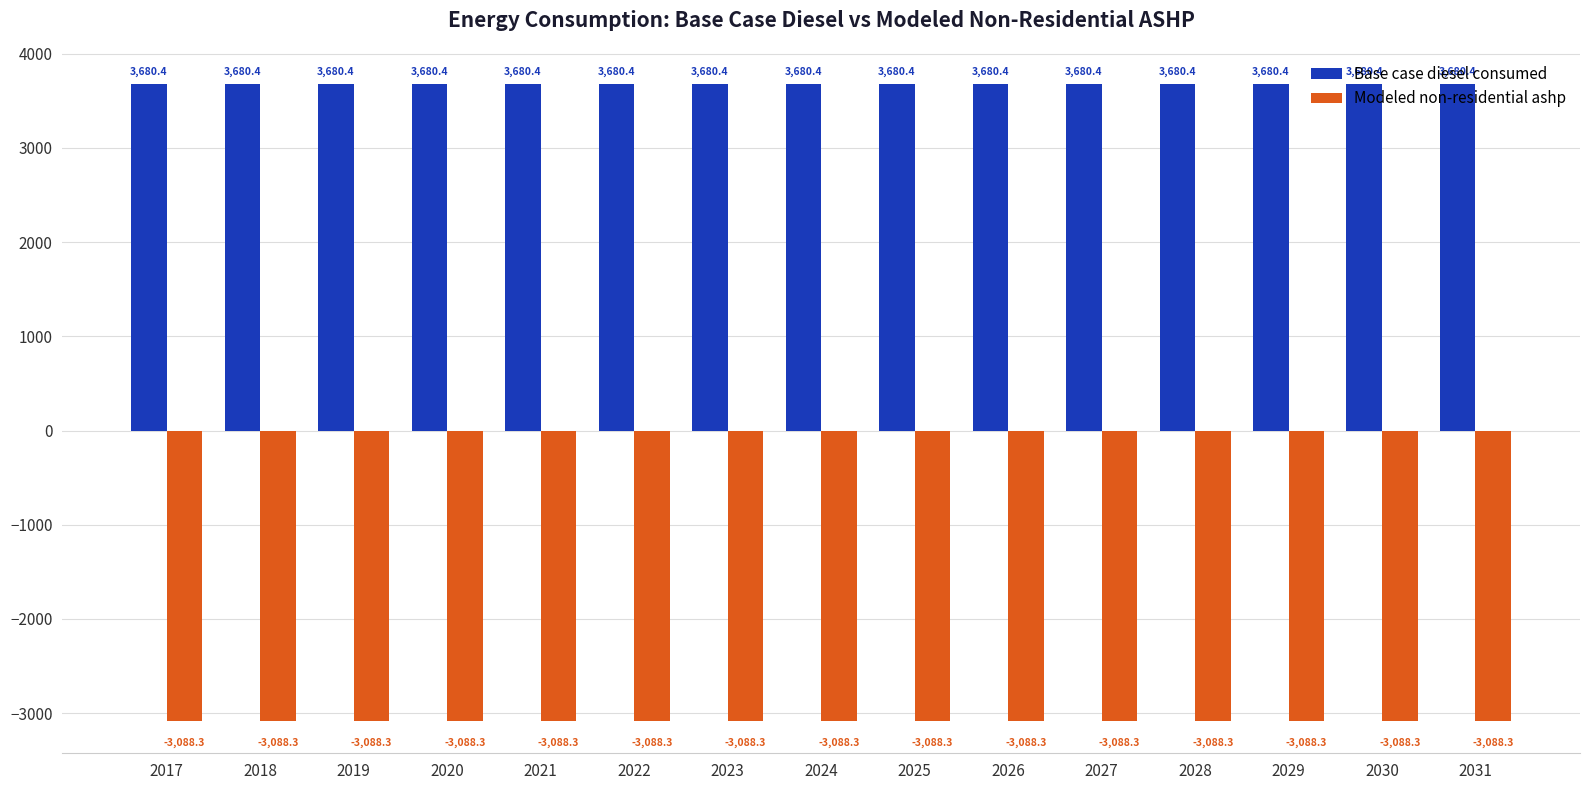

What is the lowest value of the Modeled non-residential ashp series?

-3088.3